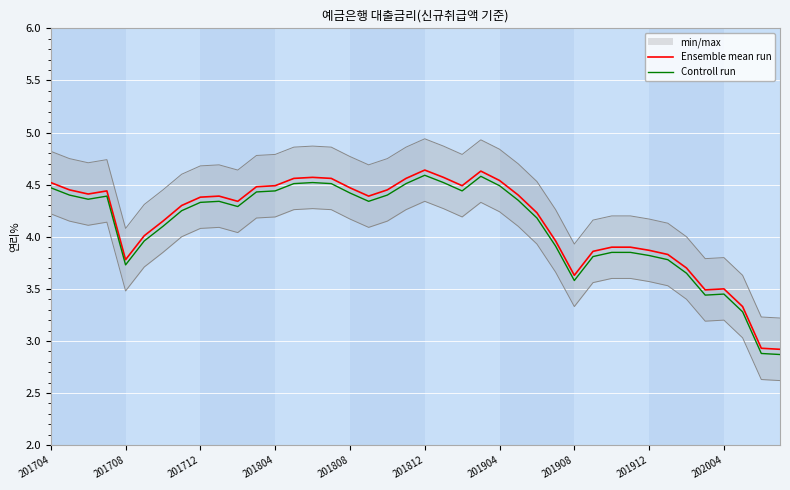

True or false: Ensemble mean run and Controll run cross at least once.

False